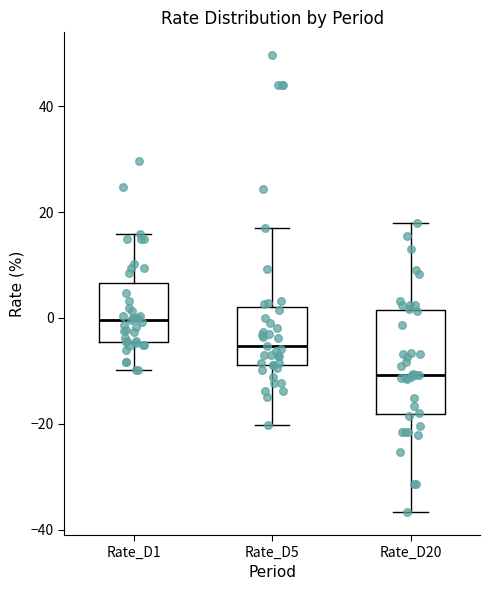

Where is the lower edge of the box for Rate_D1 on the y-axis? The values are not printed on the chart, so give them approximately, as read against the axis.

-4